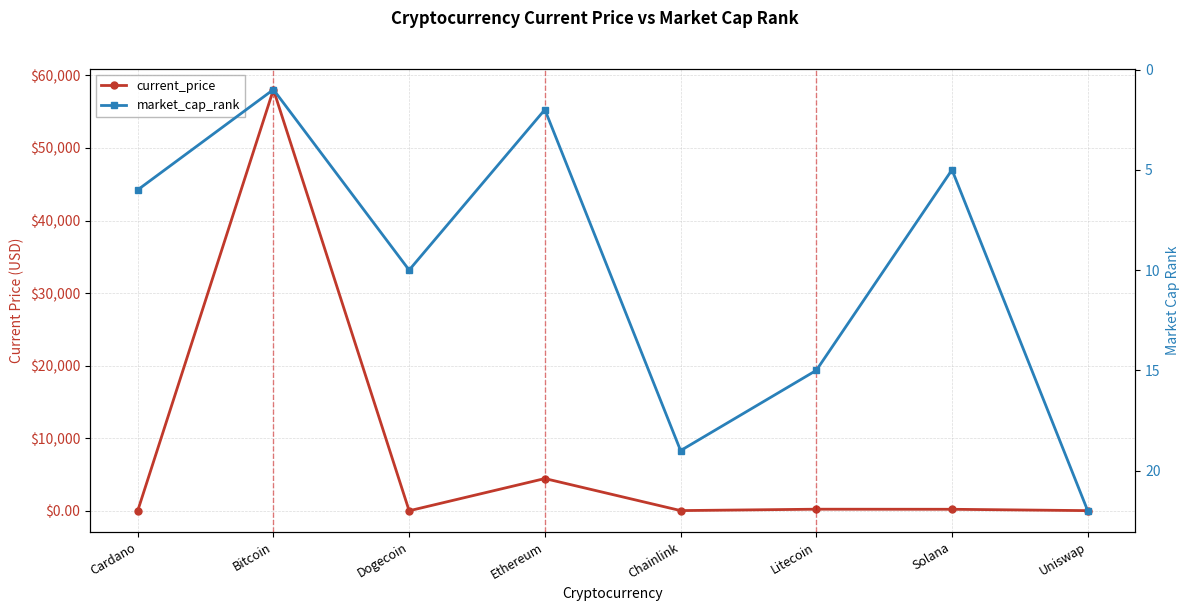

What is the total value across all series at Solana?

211.3